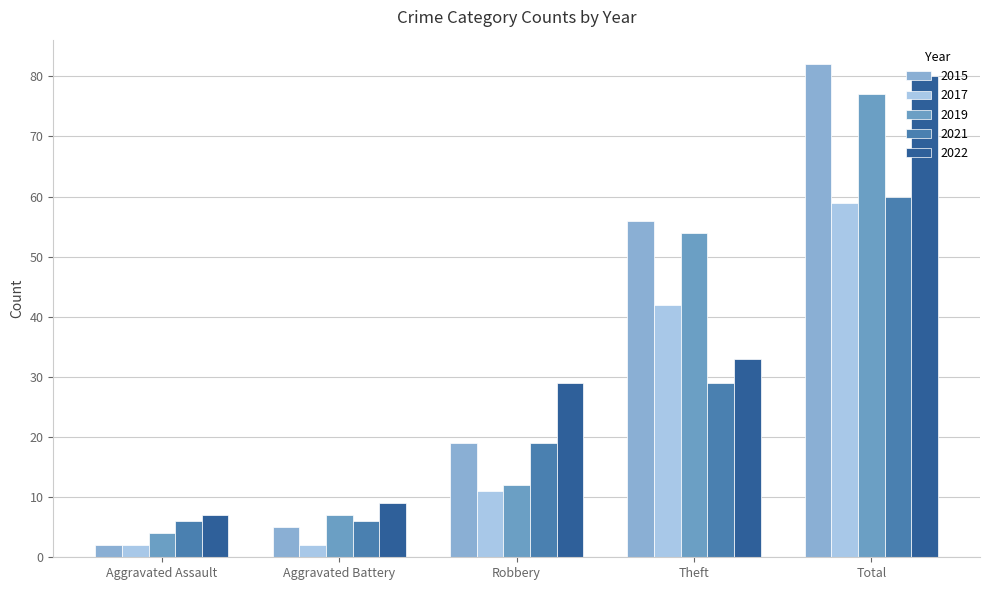

What is the total value across all series at Theft?

214